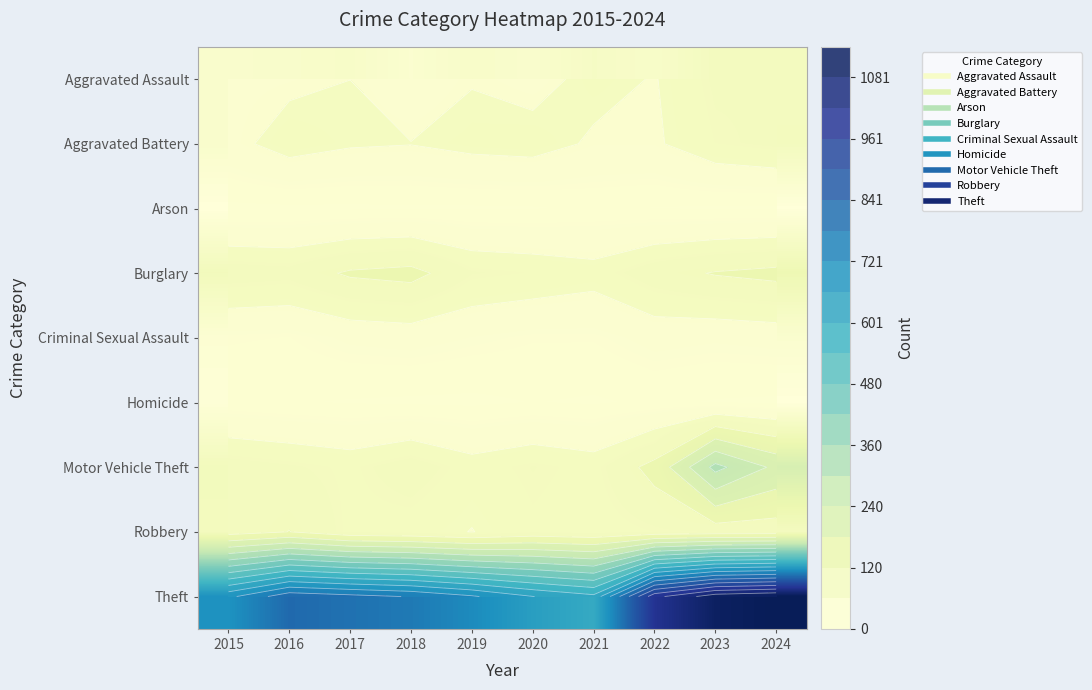

What is the difference between the second highest and minimum values in the Burglary series?

58